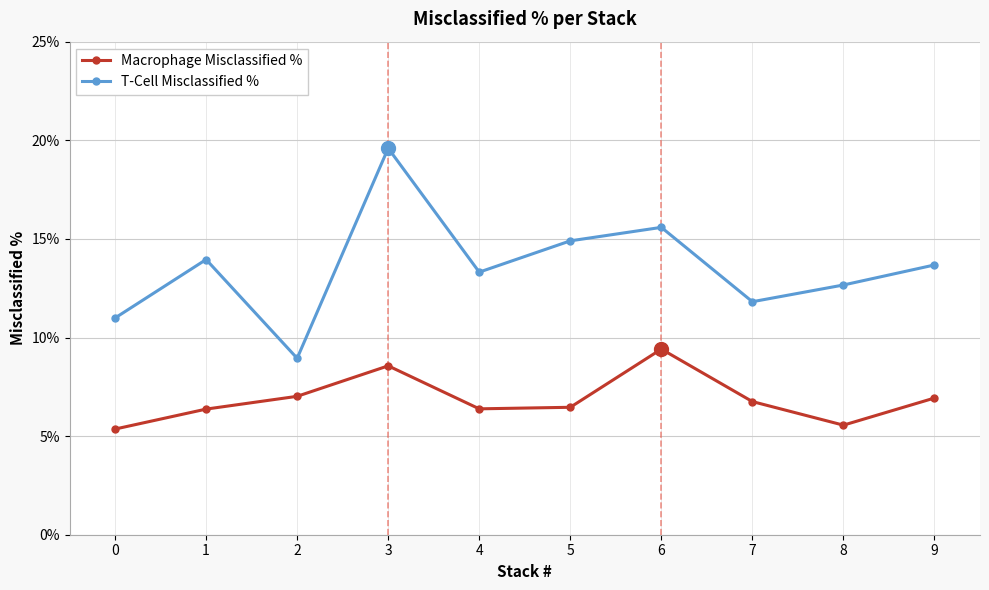

True or false: T-Cell Misclassified % and Macrophage Misclassified % cross at least once.

False